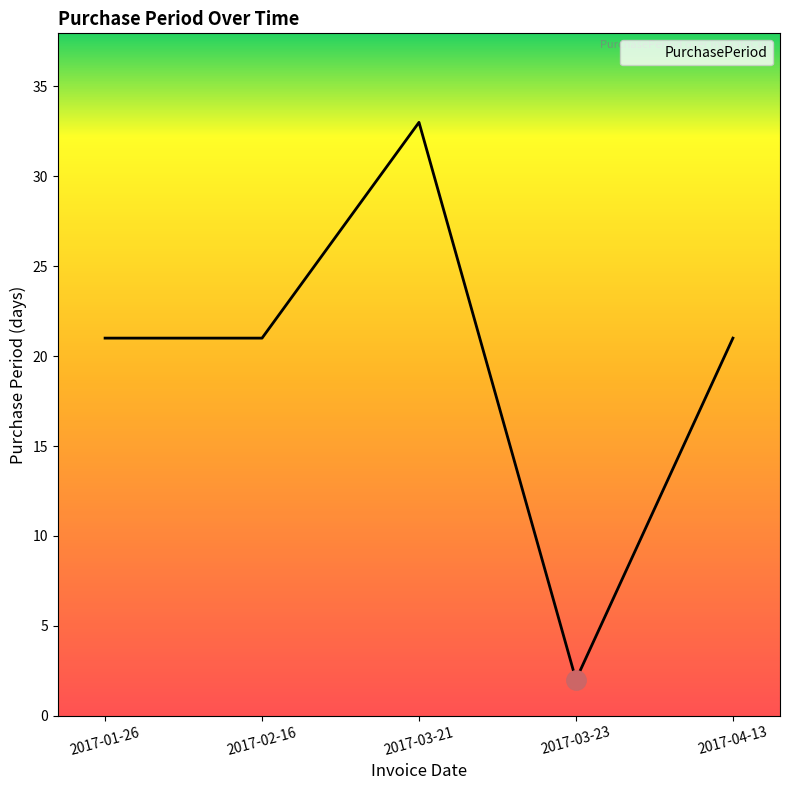

What position from the right is 2017-04-13?

1